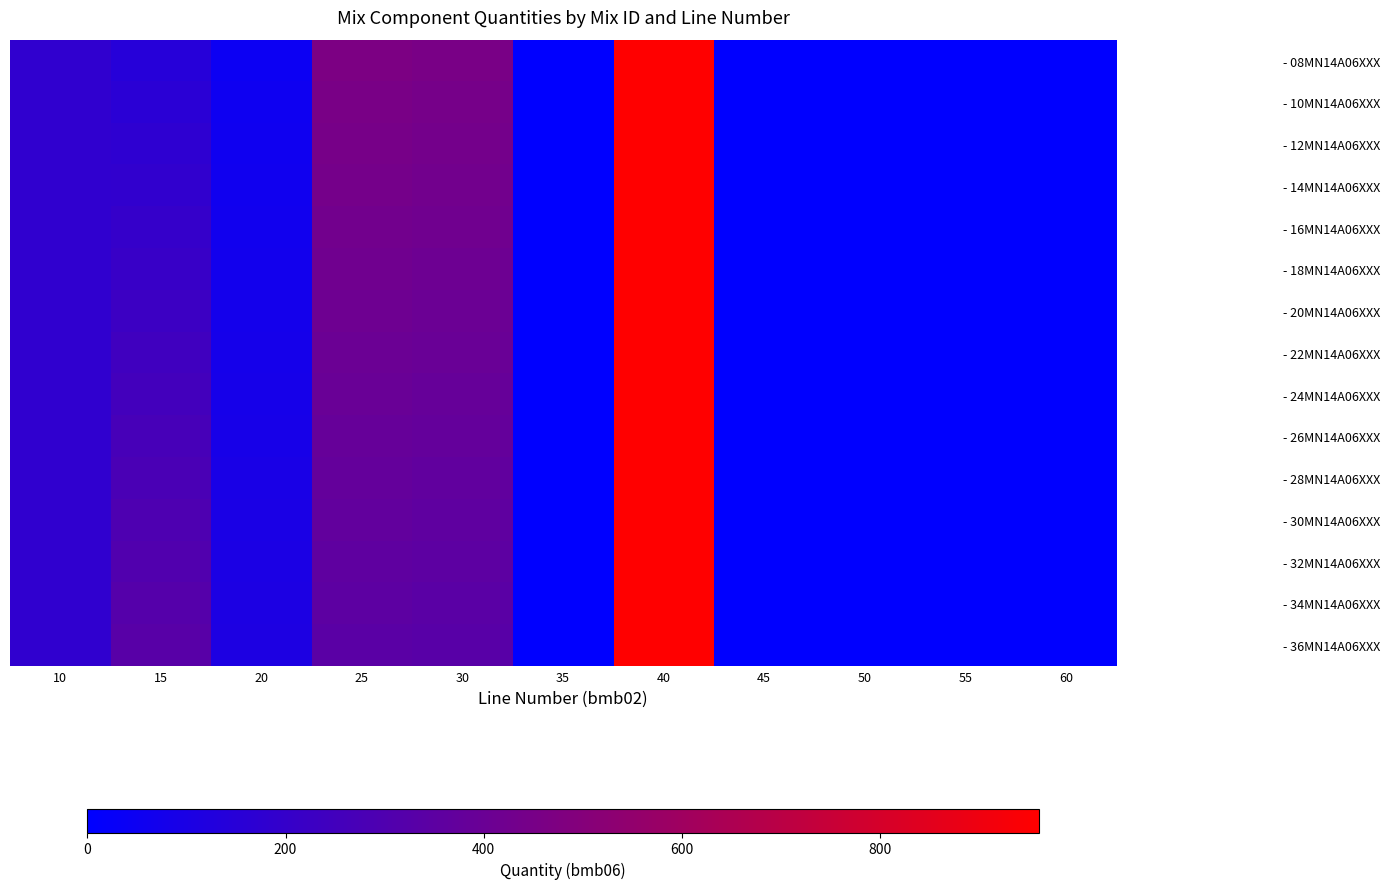

Reading left to right, what are all the values shown in this chart?

- 08MN14A06XXX: 10=180.0	15=145.0	20=48.0	25=465.0	30=454.0	35=0.0	40=960.0	45=0.0	50=0.6	55=0.0	60=0.0
- 10MN14A06XXX: 10=180.0	15=160.0	20=53.0	25=456.0	30=446.0	35=0.0	40=960.0	45=0.0	50=0.7	55=0.0	60=0.0
- 12MN14A06XXX: 10=180.0	15=173.0	20=58.0	25=448.0	30=437.0	35=0.0	40=960.0	45=0.0	50=0.8	55=0.0	60=0.0
- 14MN14A06XXX: 10=180.0	15=187.0	20=62.0	25=439.0	30=429.0	35=0.0	40=960.0	45=0.0	50=0.8	55=0.0	60=0.0
- 16MN14A06XXX: 10=180.0	15=200.0	20=67.0	25=430.0	30=420.0	35=0.0	40=960.0	45=0.0	50=0.9	55=0.0	60=0.0
- 18MN14A06XXX: 10=180.0	15=213.0	20=71.0	25=421.0	30=411.0	35=0.0	40=960.0	45=0.0	50=0.9	55=0.0	60=0.0
- 20MN14A06XXX: 10=180.0	15=227.0	20=76.0	25=413.0	30=403.0	35=0.0	40=960.0	45=0.0	50=1.0	55=0.0	60=0.0
- 22MN14A06XXX: 10=180.0	15=240.0	20=80.0	25=404.0	30=394.0	35=0.0	40=960.0	45=0.0	50=1.1	55=0.0	60=0.0
- 24MN14A06XXX: 10=180.0	15=253.0	20=85.0	25=395.0	30=385.0	35=0.0	40=960.0	45=0.0	50=1.1	55=0.0	60=0.0
- 26MN14A06XXX: 10=180.0	15=267.0	20=89.0	25=386.0	30=376.0	35=0.0	40=960.0	45=0.0	50=1.2	55=0.0	60=0.0
- 28MN14A06XXX: 10=180.0	15=280.0	20=94.0	25=377.0	30=367.0	35=0.0	40=960.0	45=0.0	50=1.2	55=0.0	60=0.0
- 30MN14A06XXX: 10=180.0	15=293.0	20=98.0	25=368.0	30=358.0	35=0.0	40=960.0	45=0.0	50=1.3	55=0.0	60=0.0
- 32MN14A06XXX: 10=180.0	15=307.0	20=103.0	25=359.0	30=349.0	35=0.0	40=960.0	45=0.0	50=1.4	55=0.0	60=0.0
- 34MN14A06XXX: 10=180.0	15=320.0	20=107.0	25=350.0	30=341.0	35=0.0	40=960.0	45=0.0	50=1.4	55=0.0	60=0.0
- 36MN14A06XXX: 10=180.0	15=333.0	20=112.0	25=341.0	30=332.0	35=0.0	40=960.0	45=0.0	50=1.5	55=0.0	60=0.0